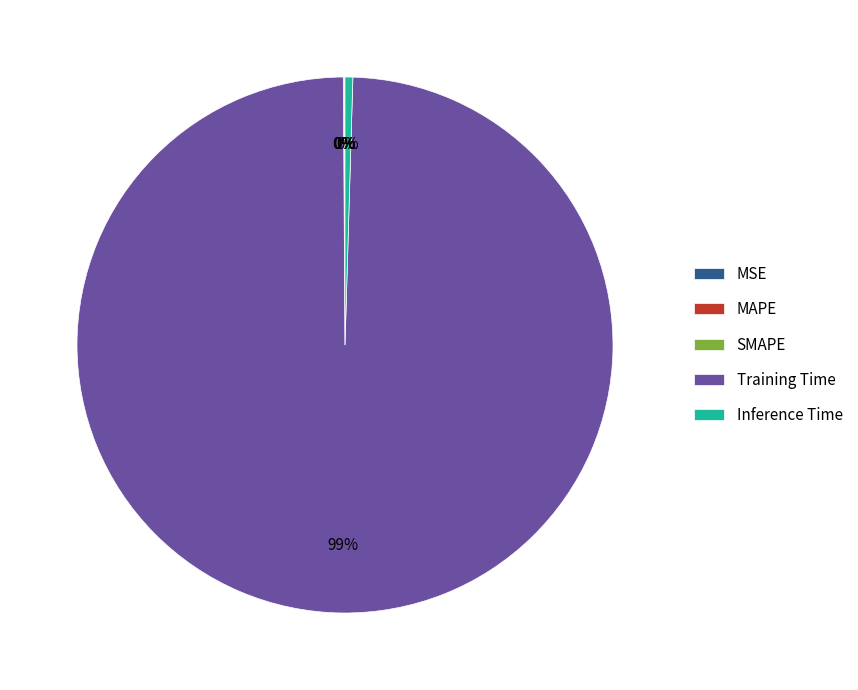

Which slice represents more than half of the pie?

Training Time